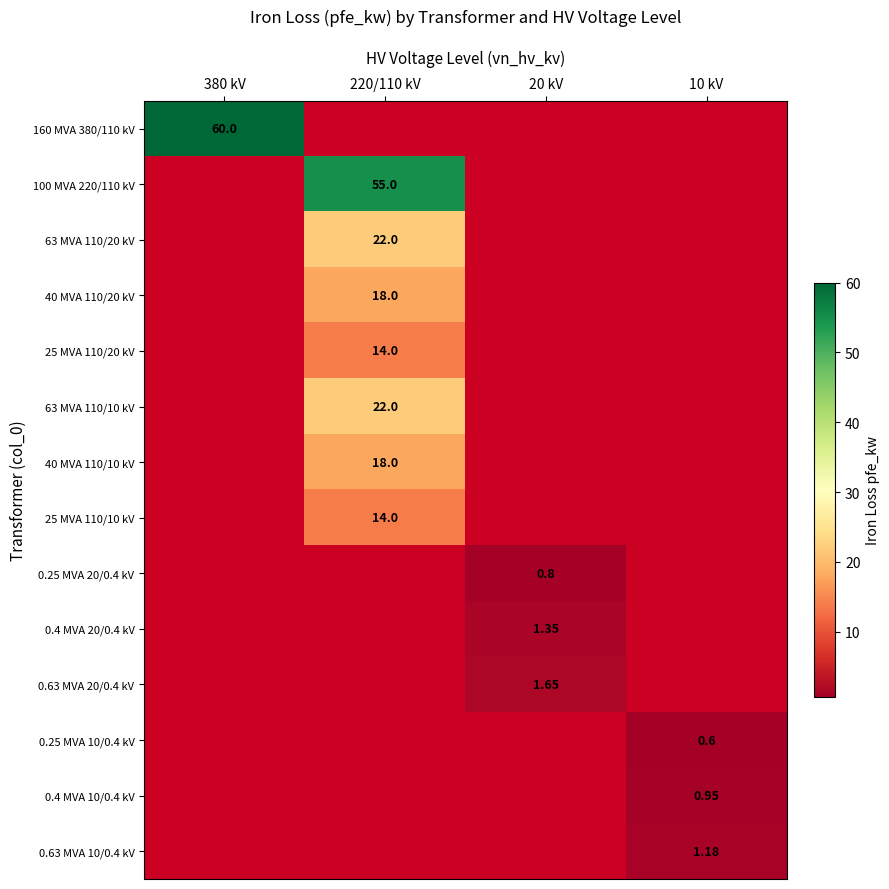

How many positive values does the 0.25 MVA 10/0.4 kV series have?

1